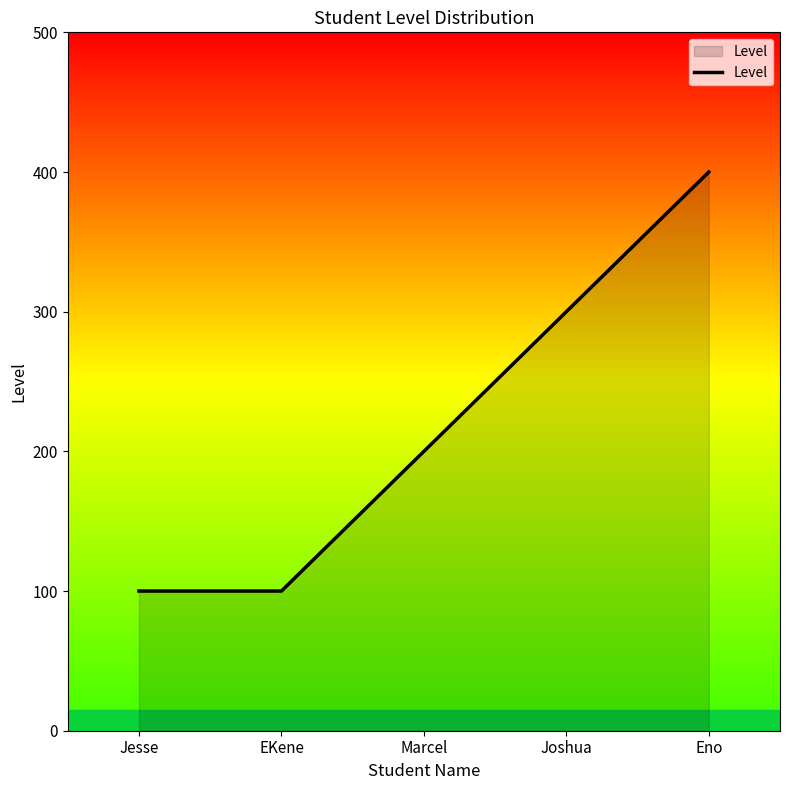

True or false: the data shows 300 at Joshua.

True